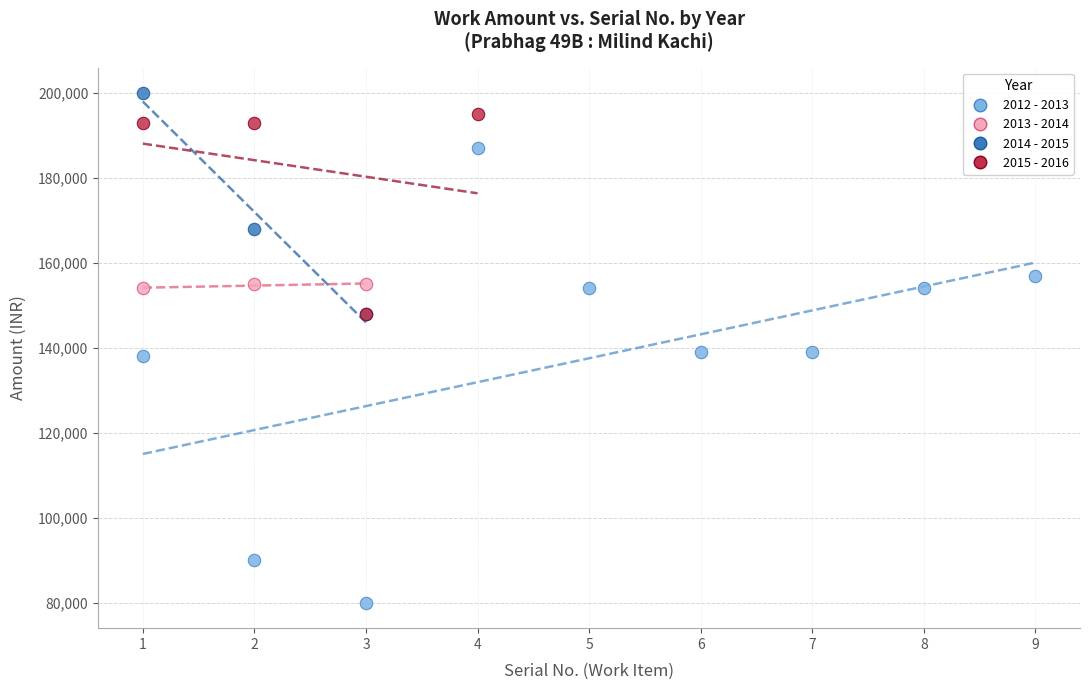

Which series reaches the maximum Y coordinate?

2014 - 2015